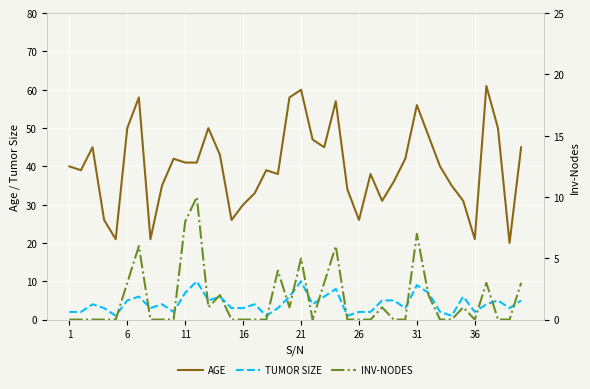

True or false: TUMOR SIZE and AGE cross at least once.

False